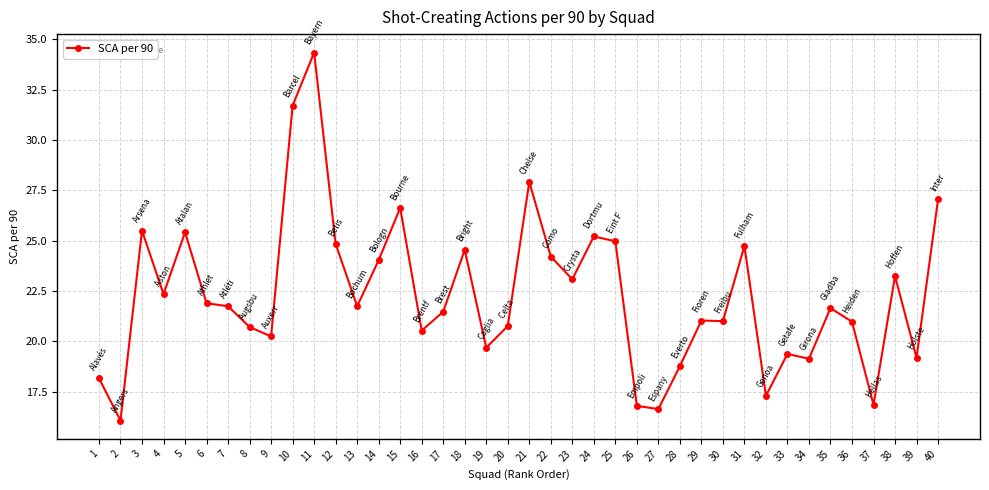

Where is the first local minimum?

2